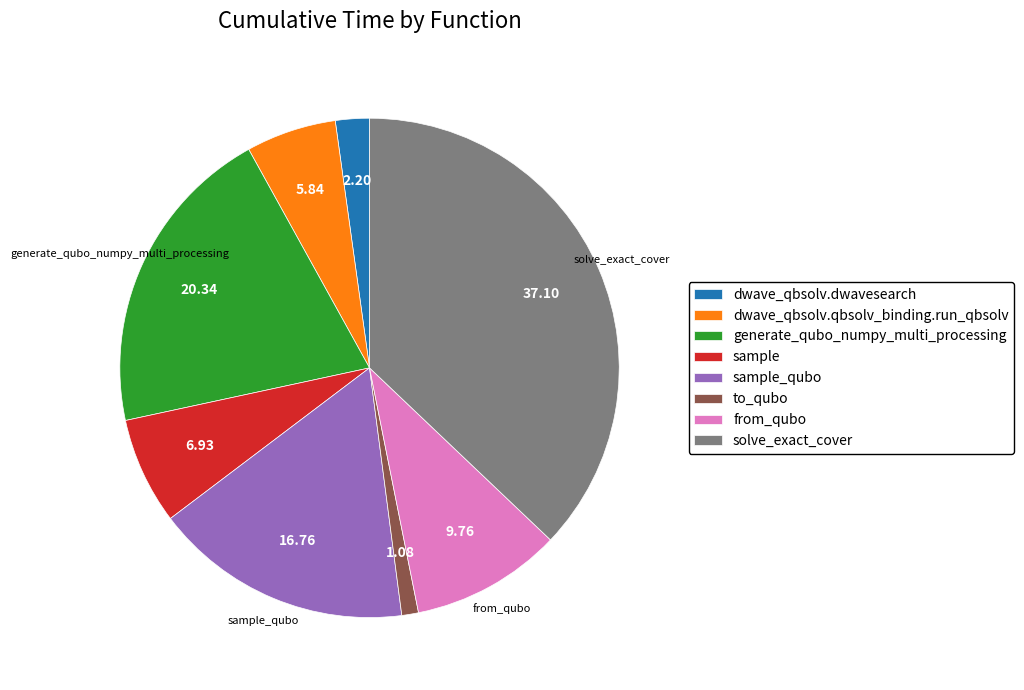

Is it true that dwave_qbsolv.dwavesearch is 2% of the pie?

True